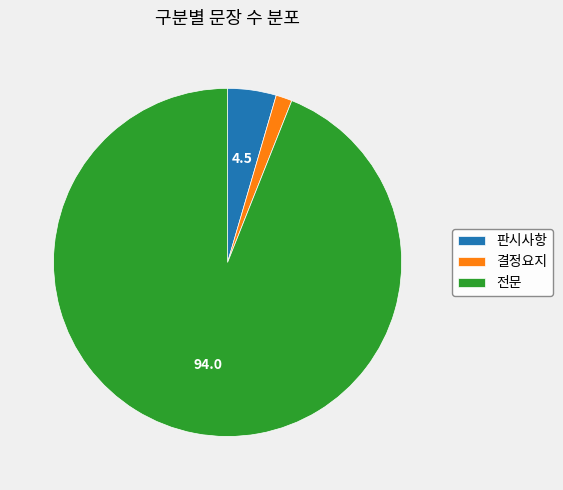

Which category has the biggest portion of the pie?

전문